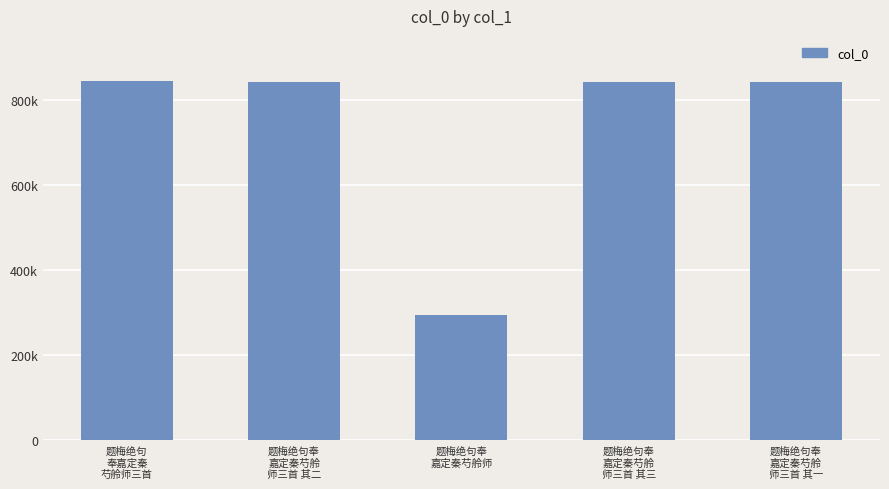

What is the difference between the values at 题梅绝句奉
嘉定秦芍舲
师三首 其二 and 题梅绝句奉
嘉定秦芍舲师?

546225